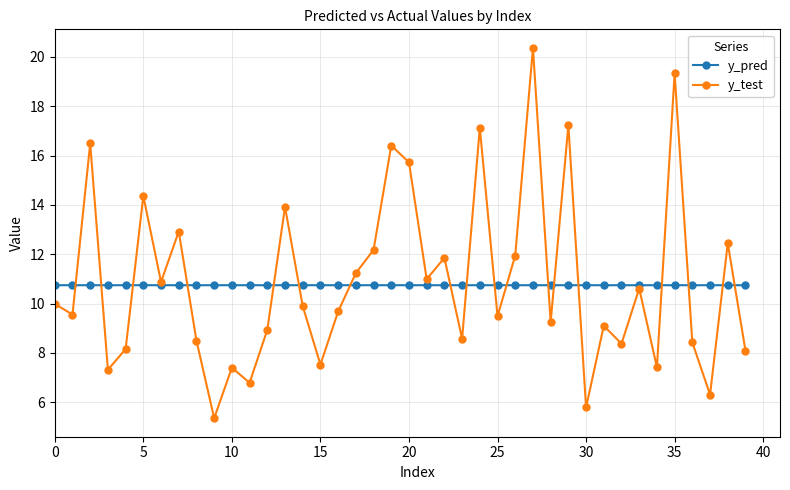

What is the minimum value shown in the chart?

5.4